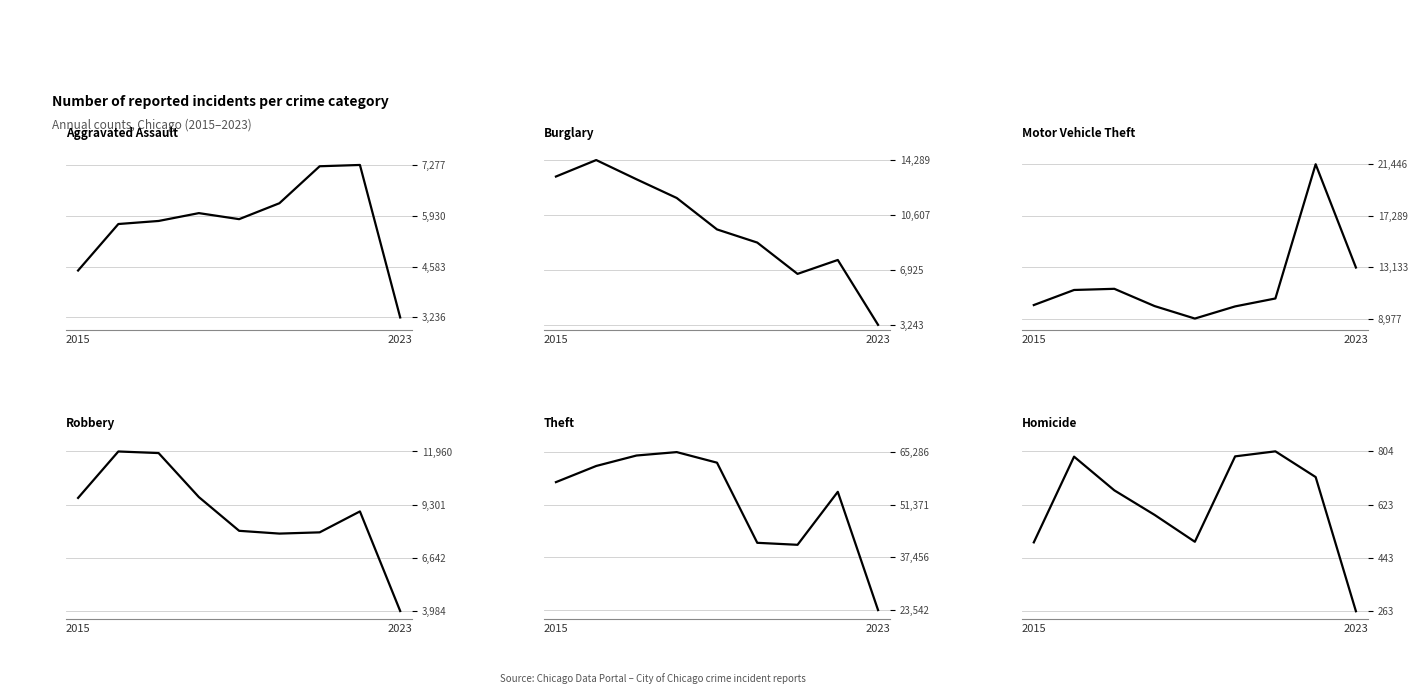

What is the difference between the highest and lowest values at 0.2?

60834